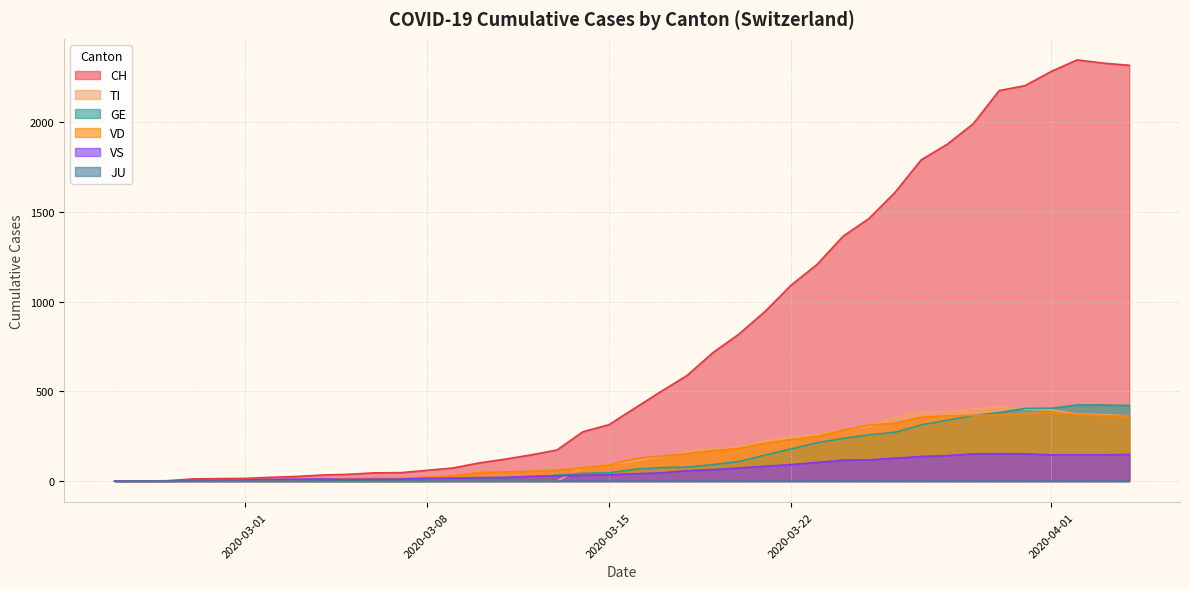

Which series has the largest total across all categories?

CH